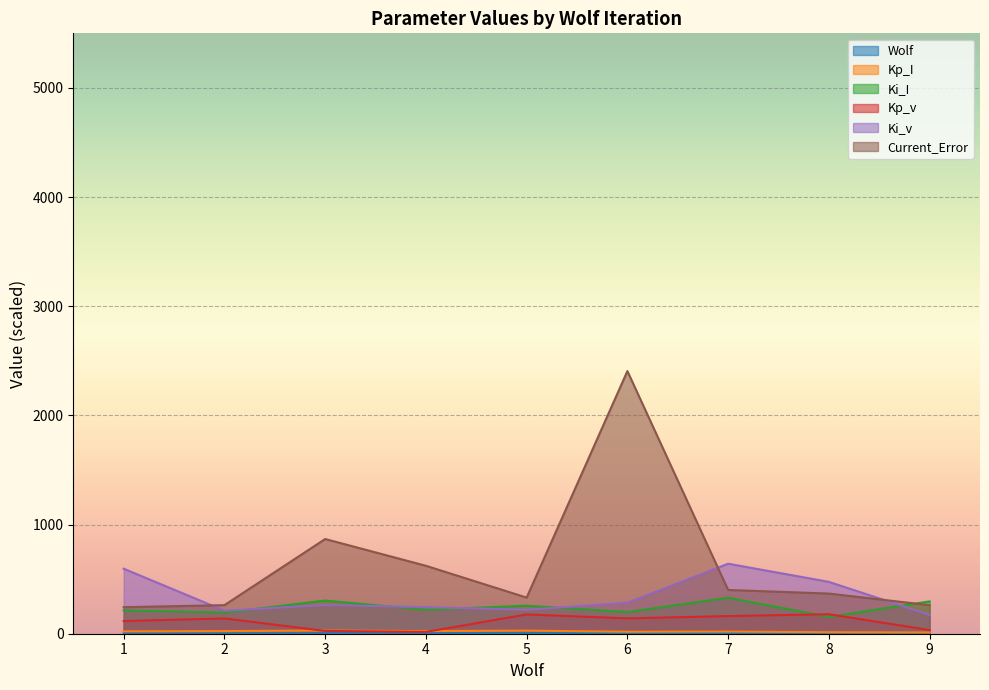

Reading left to right, extract all data points from this chart.

Wolf: 1=1.0	2=2.0	3=3.0	4=4.0	5=5.0	6=6.0	7=7.0	8=8.0	9=9.0
Kp_I: 1=21.5	2=24.1	3=29.0	4=24.0	5=28.0	6=18.1	7=19.7	8=13.8	9=12.1
Ki_I: 1=213.7	2=193.4	3=304.1	4=218.9	5=257.1	6=198.2	7=329.7	8=154.6	9=296.0
Kp_v: 1=115.9	2=140.1	3=25.5	4=16.5	5=176.5	6=140.7	7=161.7	8=178.5	9=34.0
Ki_v: 1=595.7	2=211.4	3=262.3	4=243.8	5=219.7	6=284.0	7=641.4	8=475.0	9=172.0
Current_Error: 1=243.0	2=261.6	3=867.6	4=622.5	5=331.0	6=2406.1	7=400.9	8=367.8	9=261.6